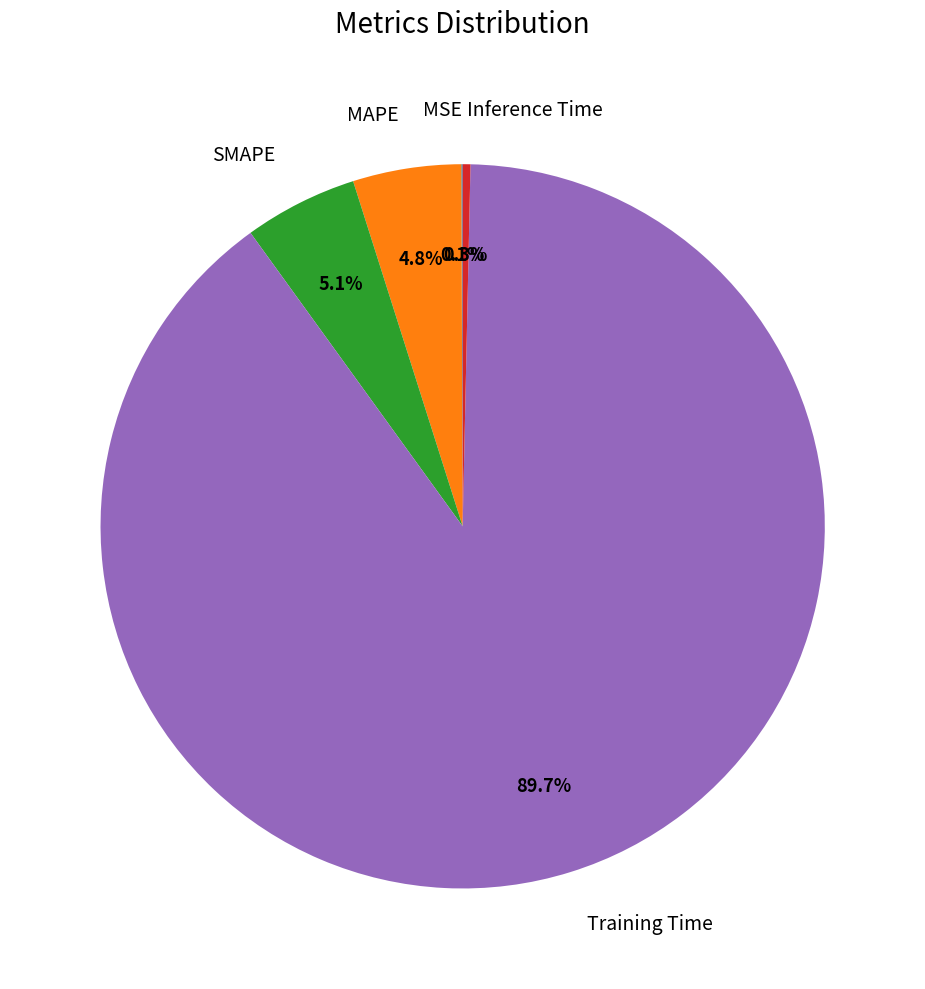

Do MAPE and Inference Time together represent more than half of the pie?

No